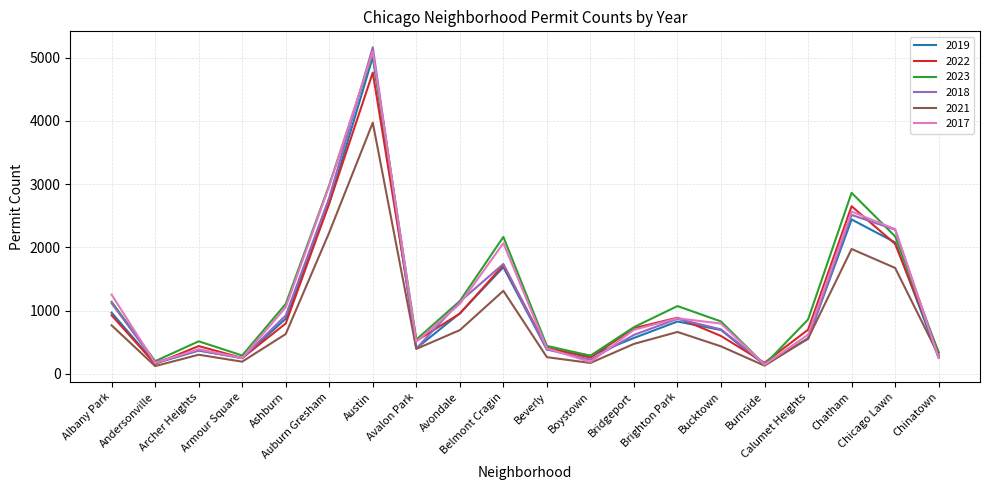

How many interior local valleys does the 2017 series have?

5